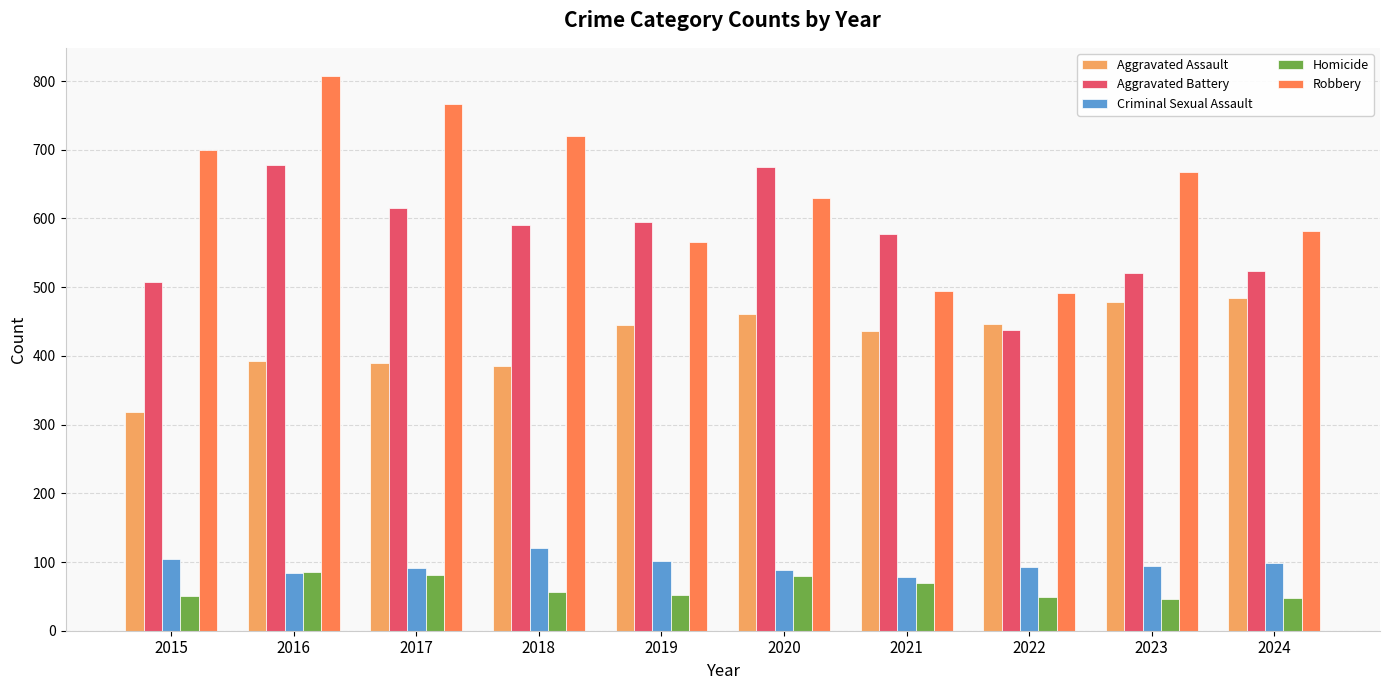

Which series has the largest range (max minus min)?

Robbery